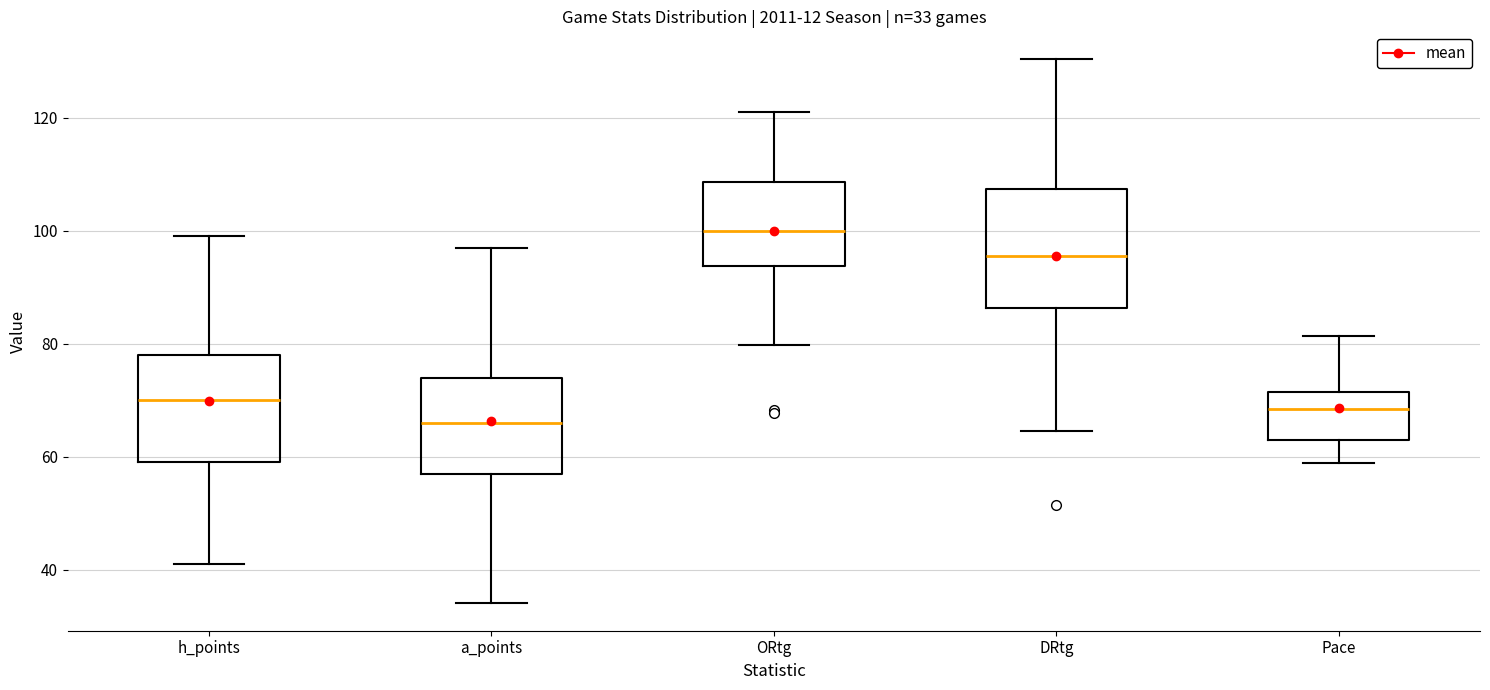

Which box's median line is the highest?

ORtg